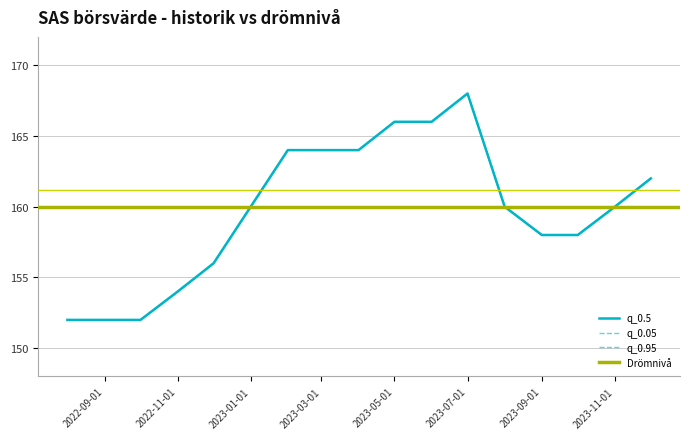

How many q_0.5 values are between 156 and 164?

10